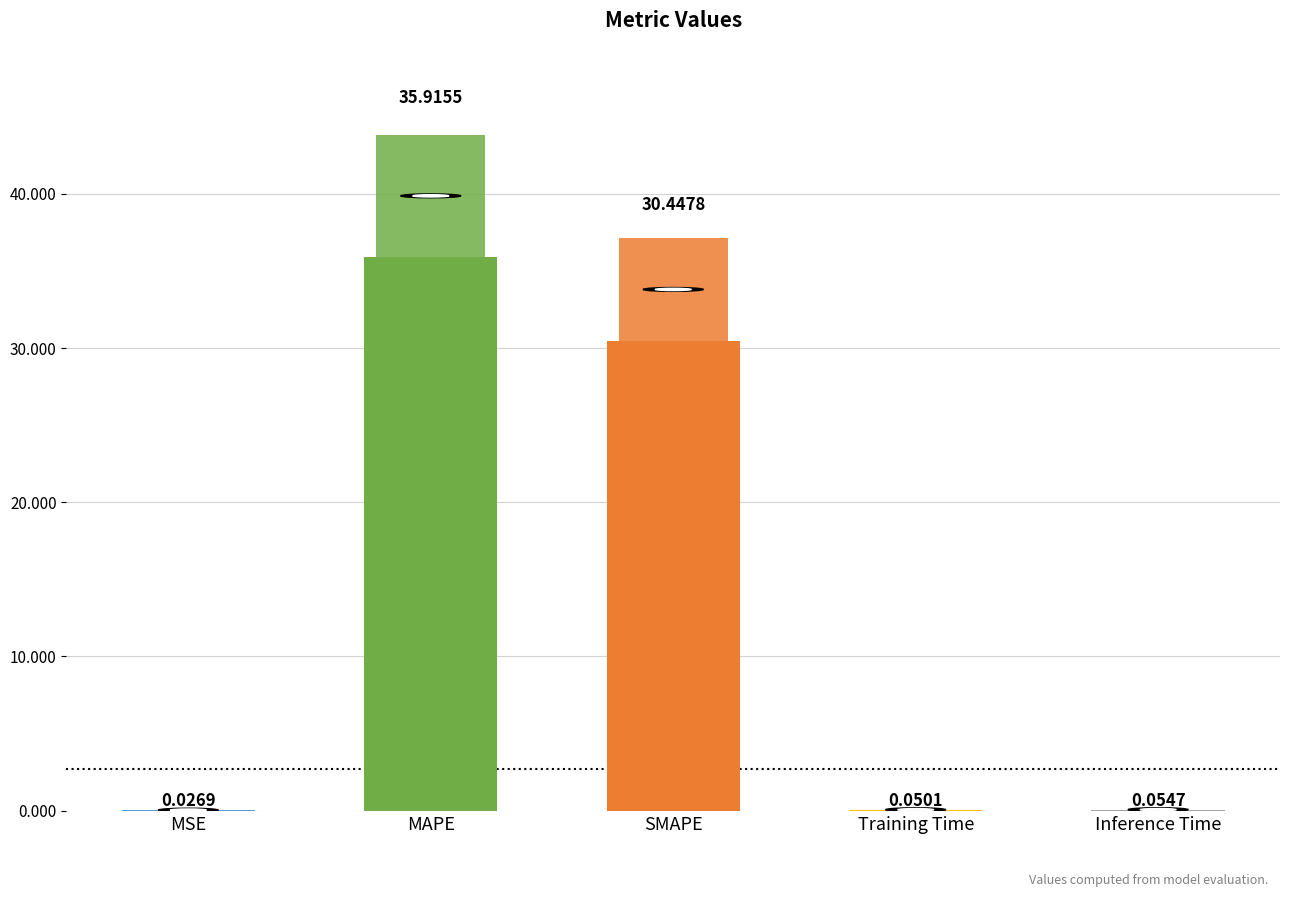

Which label corresponds to the largest value in the chart?

MAPE